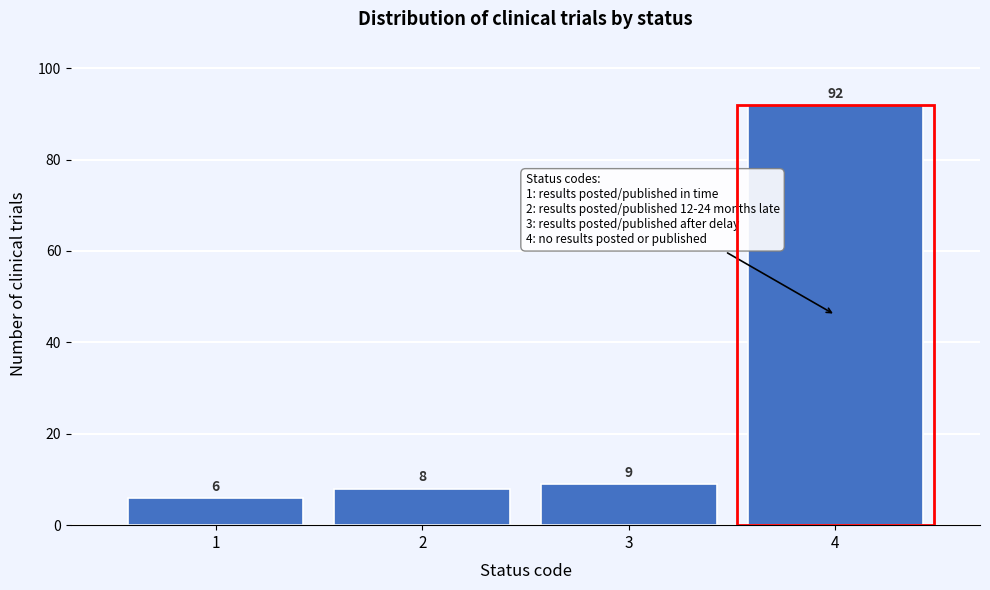

Reading left to right, transcribe all the data shown in this chart.

1=6	2=8	3=9	4=92